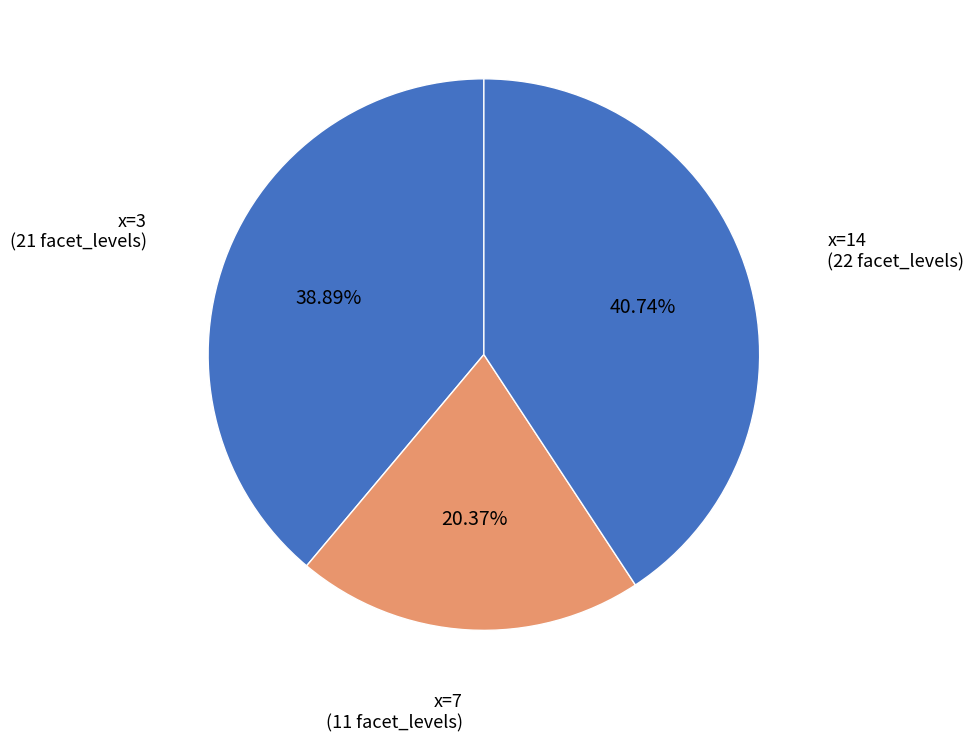

How many segments does this pie chart have?

3